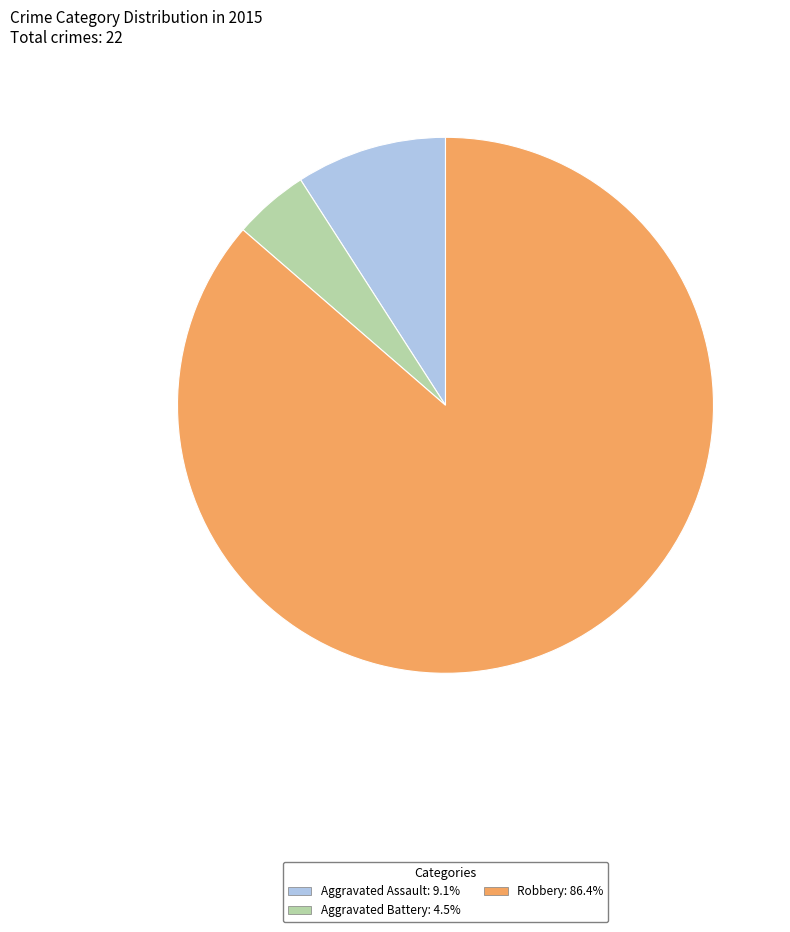

Is there any slice that represents more than half of the pie?

Yes